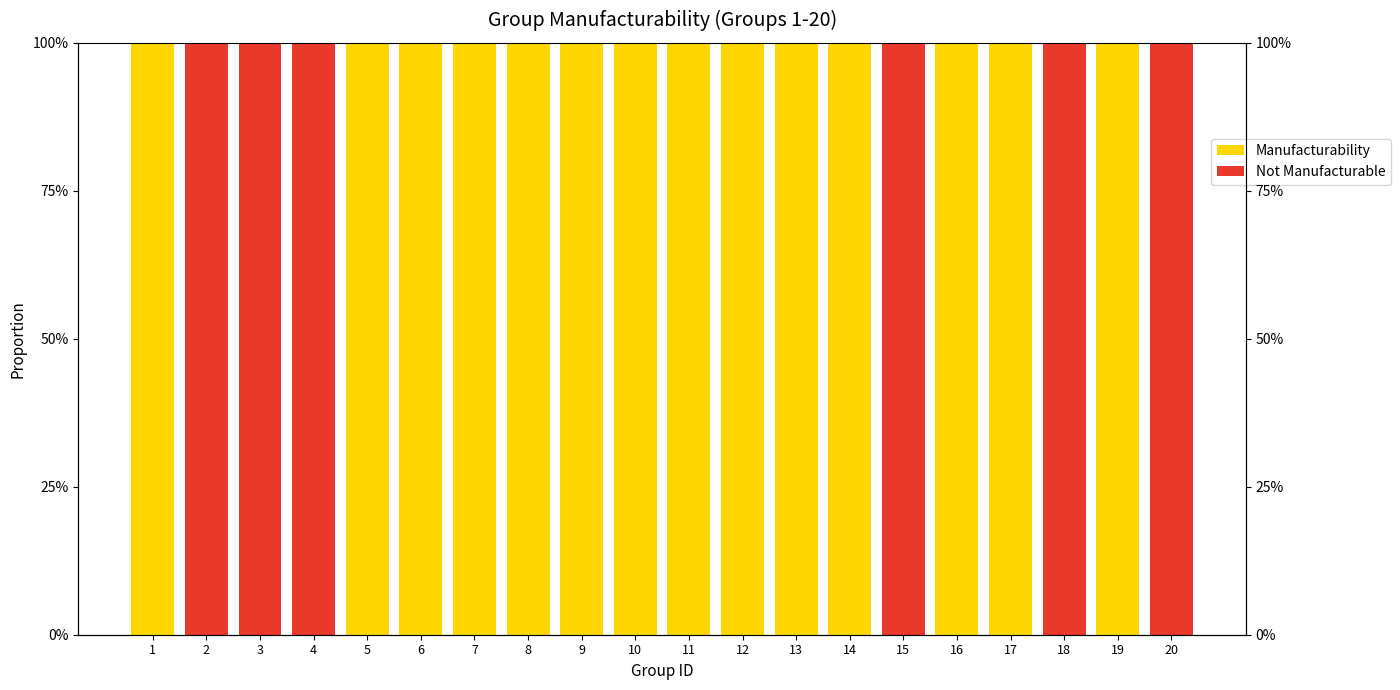

Which series has the largest total across all categories?

Manufacturability